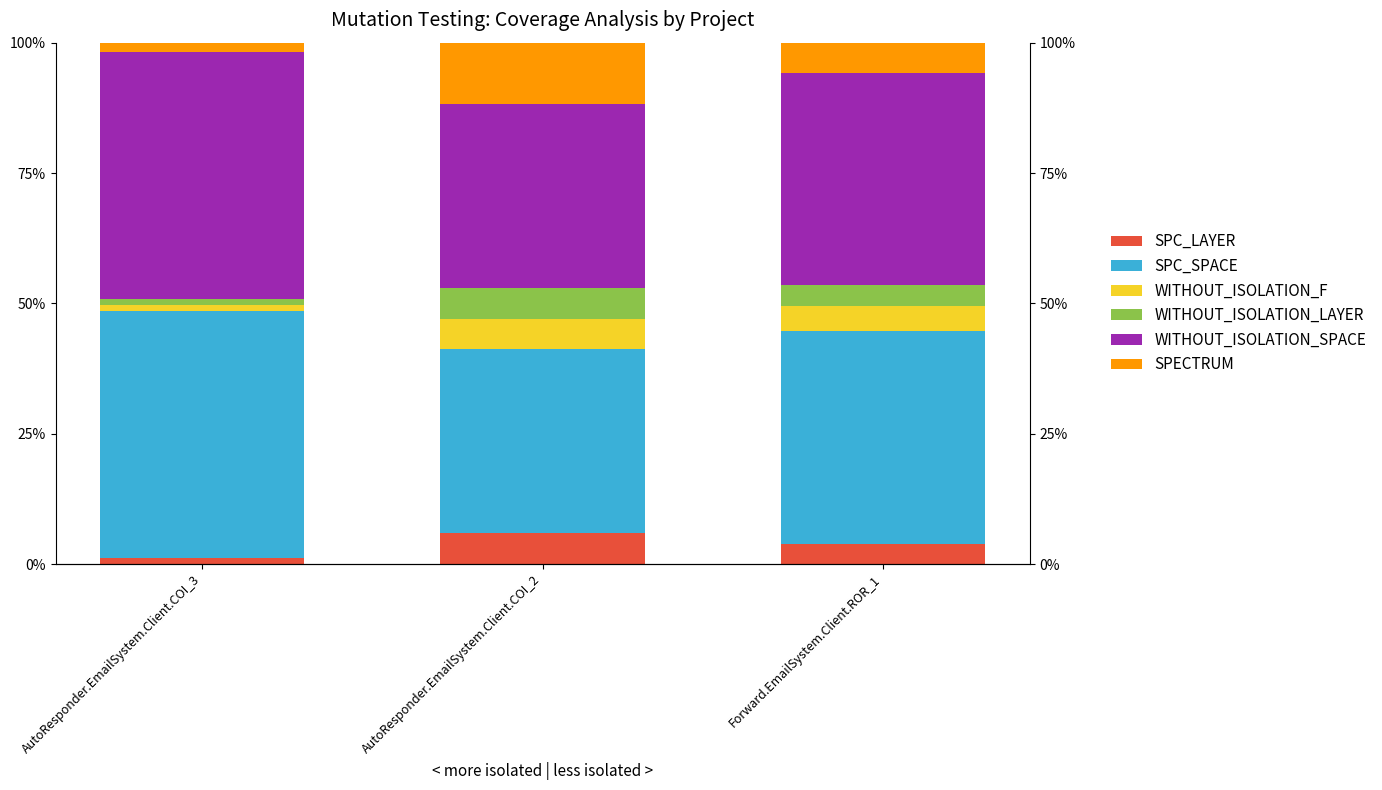

True or false: SPECTRUM has a value of 5.9 at Forward.EmailSystem.Client.ROR_1.

True